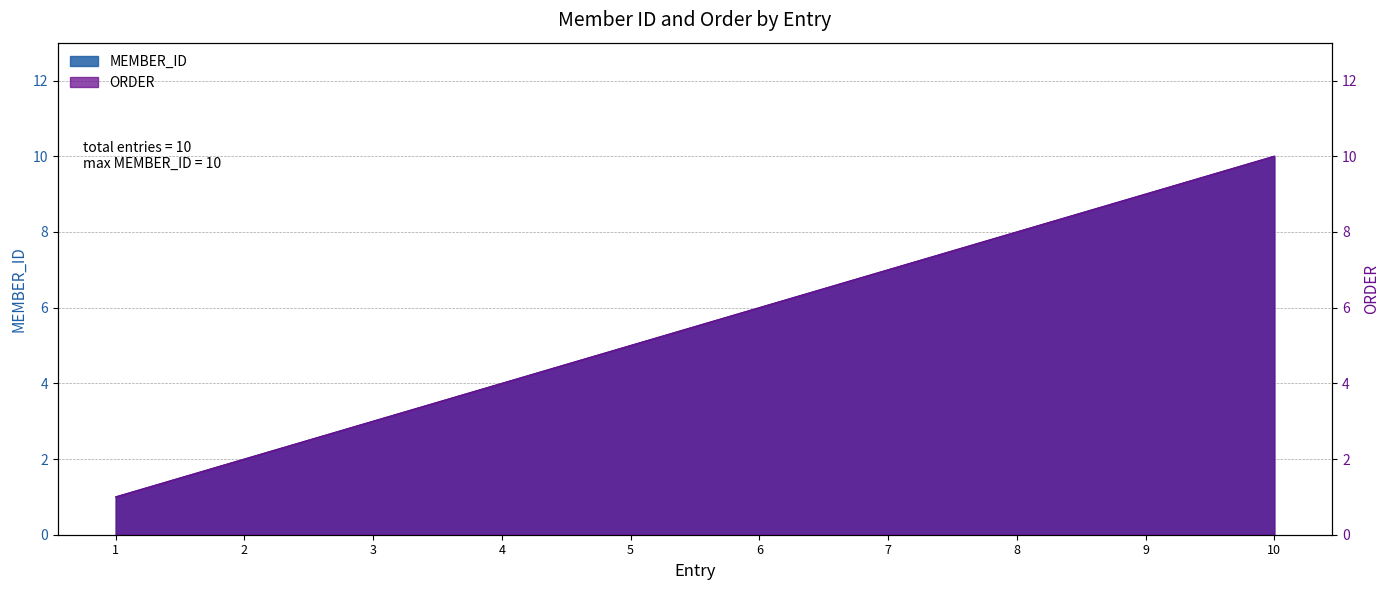

Which series has the largest total across all categories?

MEMBER_ID